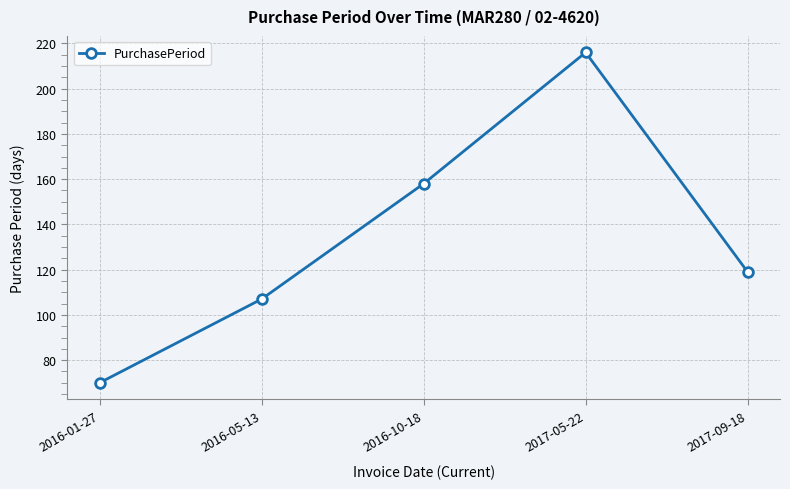

What is the difference between the second highest and minimum values?

88